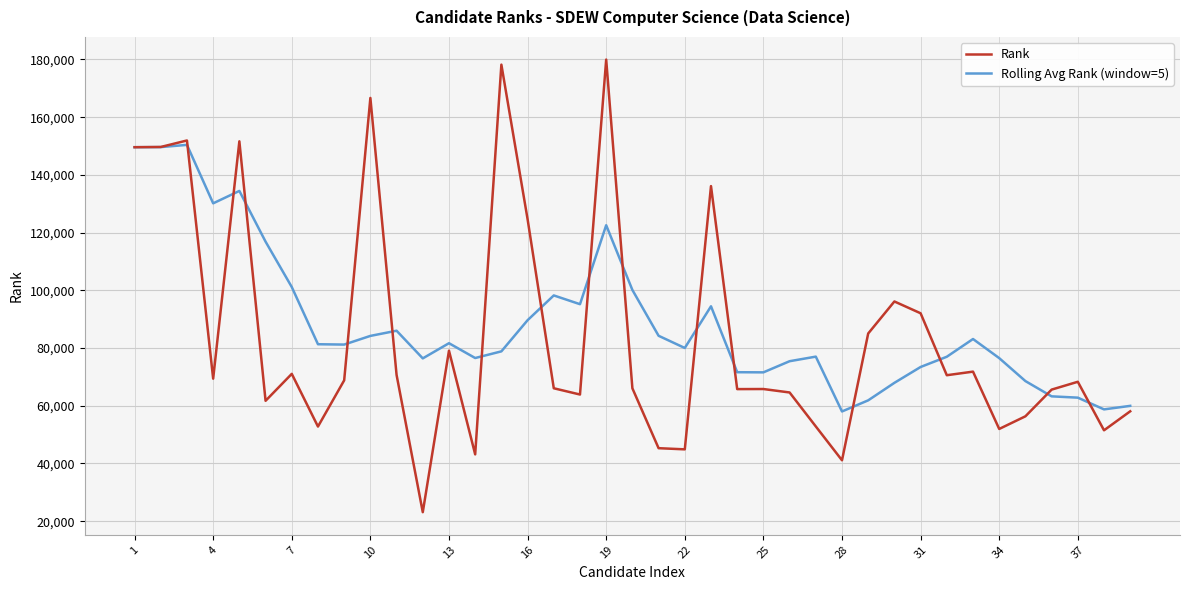

True or false: Rank has more than 0 points higher than both neighbors.

True